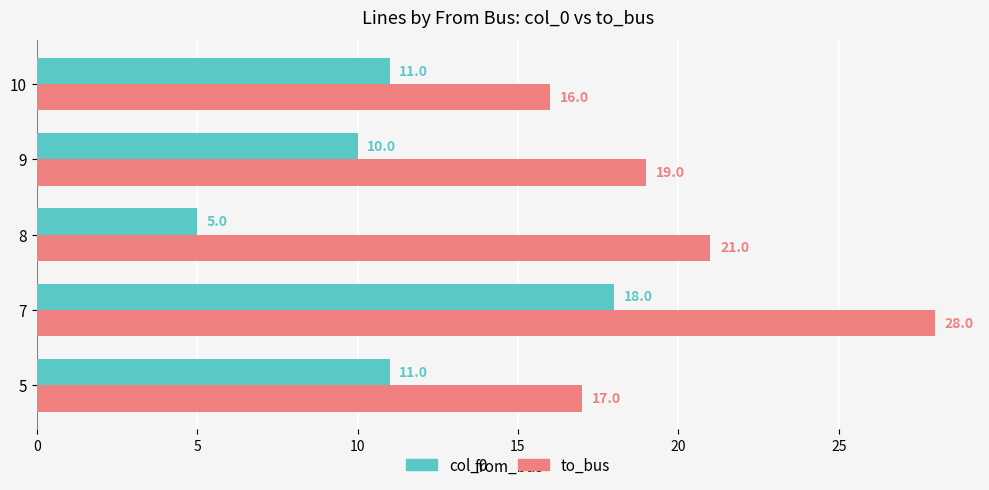

What value does the to_bus series have at 5, to the nearest 10?

20